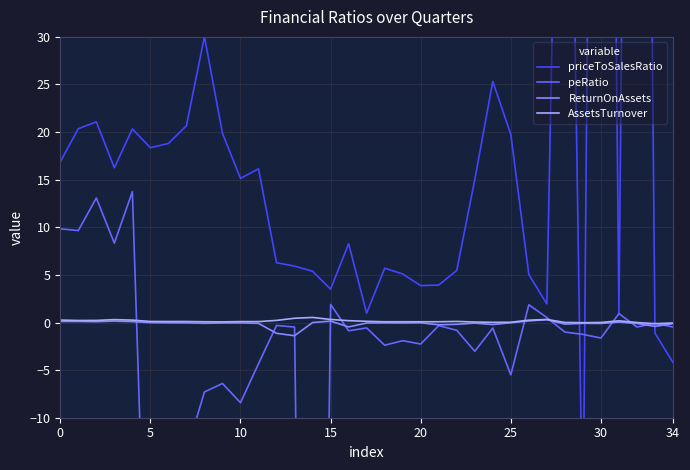

What is the difference between the maximum and second lowest values in the peRatio series?

58.3